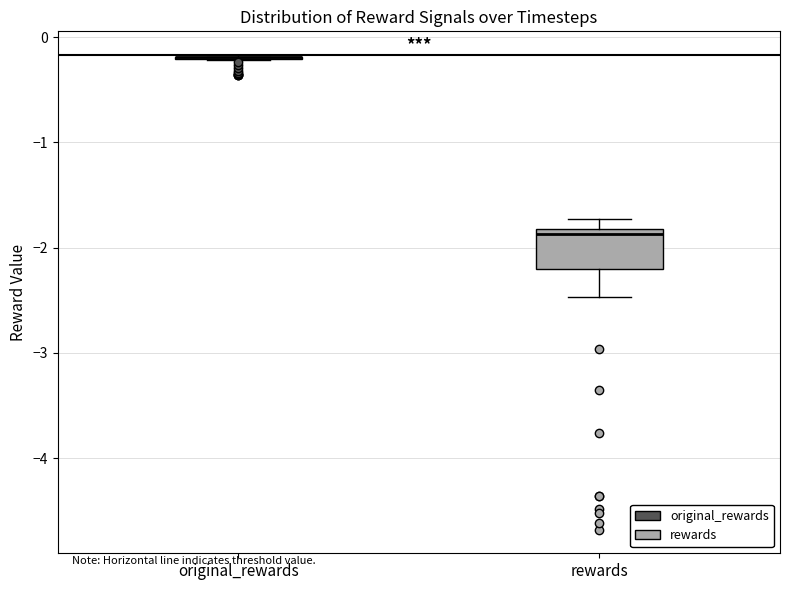

Reading left to right, read every box against the y-axis: the position of its median line, the range the box covers, and the ends of its whiskers. The values are not printed on the chart, so give them approximately, as read against the axis.

original_rewards: box collapsed to a line at -0.2, whiskers -0.2 to -0.2
rewards: median -1.9, box -2.2 to -1.8, whiskers -2.5 to -1.7